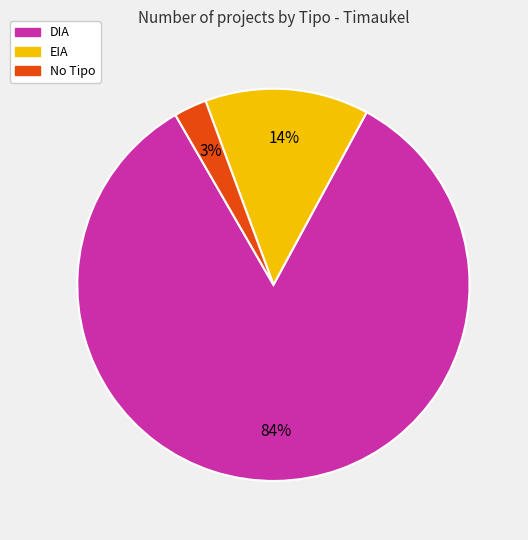

Count the number of slices in the pie.

3